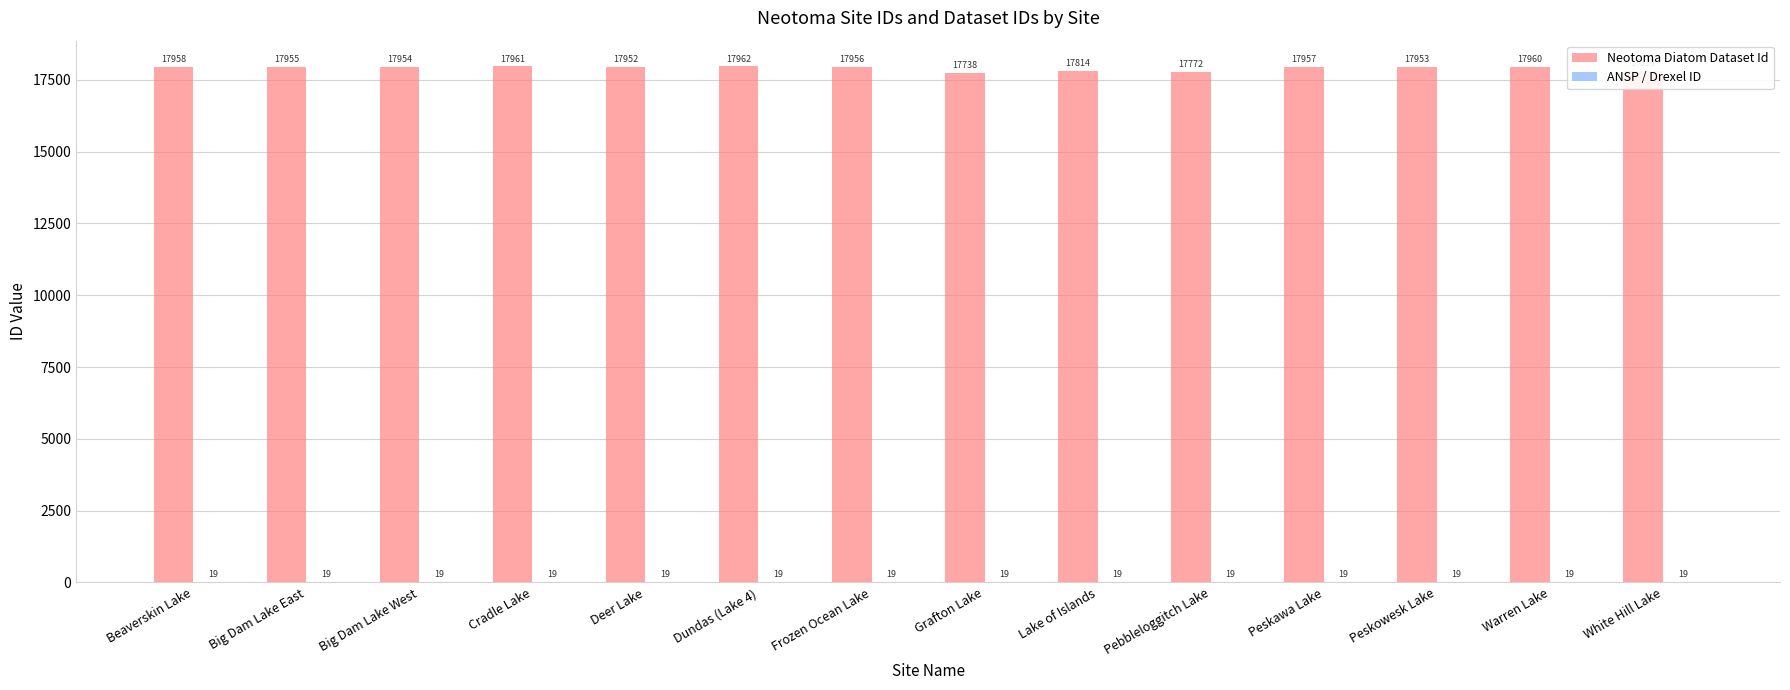

Which series has the largest range (max minus min)?

Neotoma Diatom Dataset Id